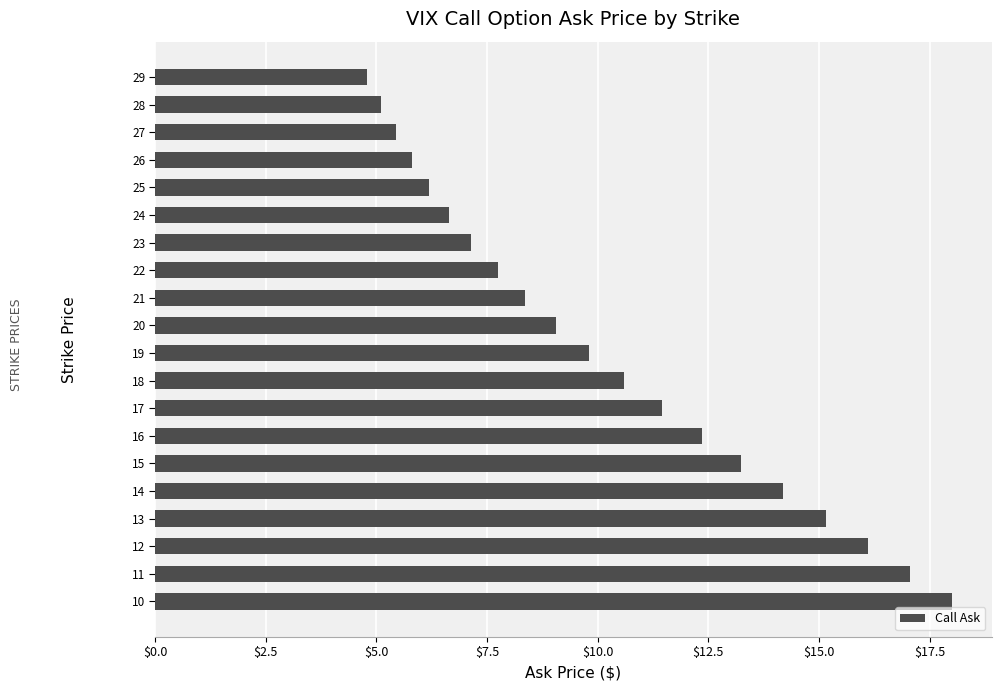

The chart shows a value of 5.5 at 27. True or false?

True